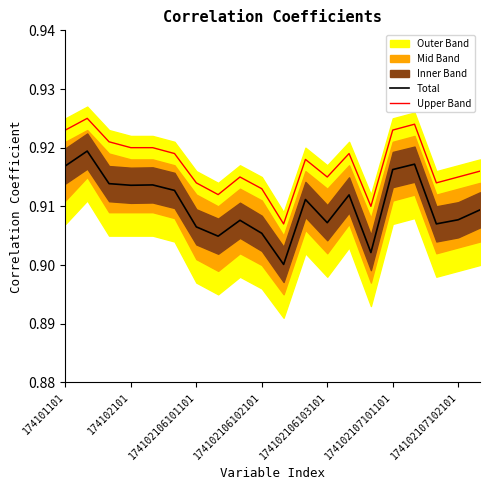

Is it true that Upper Band equals 1.4 at 174102107101101?

False